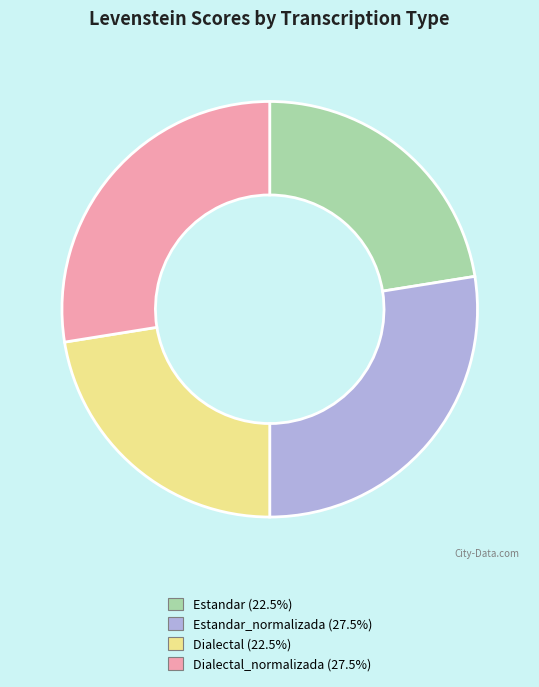

Is there a majority slice in this chart?

No